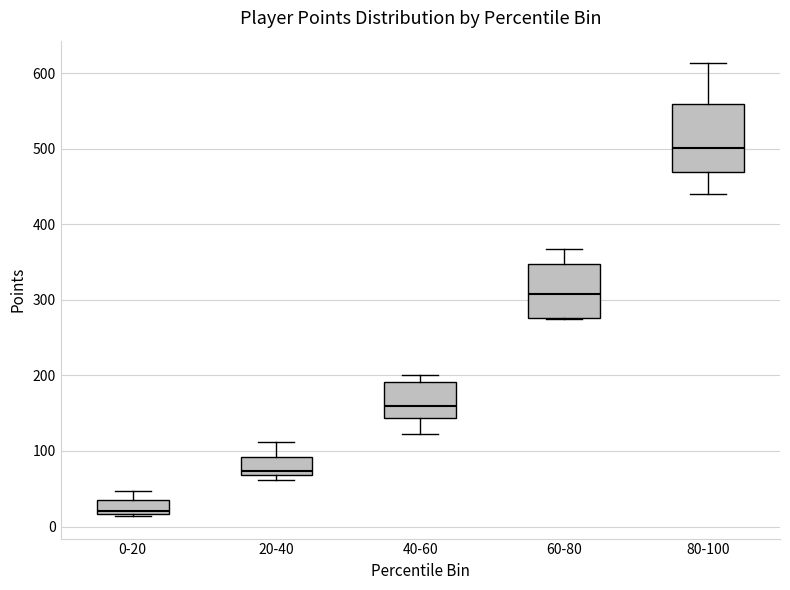

Which box's median line is the lowest?

0-20